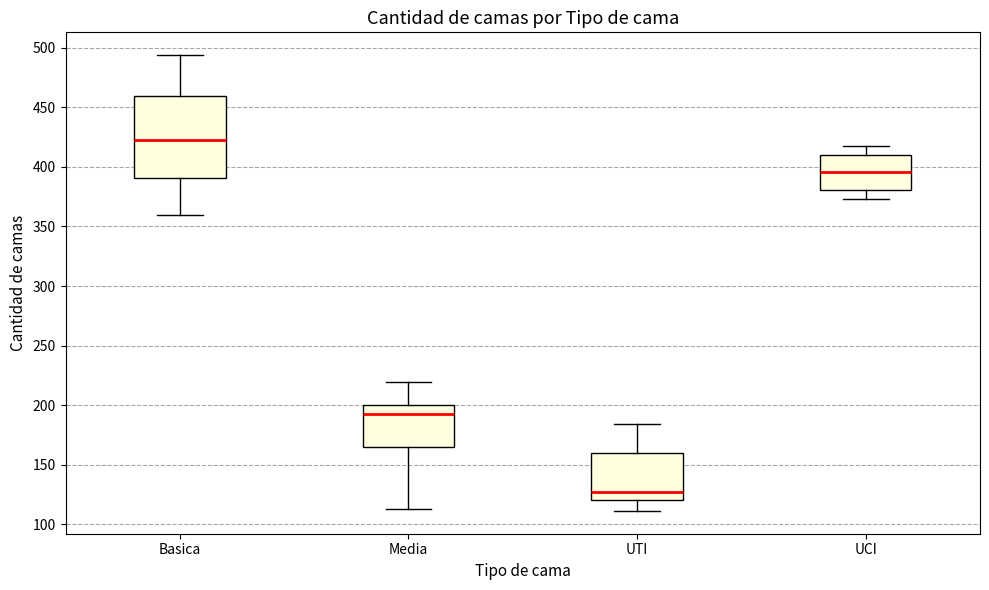

Reading left to right, transcribe this box plot: for each box, give where its median line is, the range the box spans, and where its two whiskers end, as read against the y-axis. The values are not printed on the chart, so give them approximately, as read against the axis.

Basica: median 425, box 390 to 460, whiskers 360 to 495
Media: median 195, box 165 to 200, whiskers 115 to 220
UTI: median 125, box 120 to 160, whiskers 110 to 185
UCI: median 395, box 380 to 410, whiskers 375 to 420